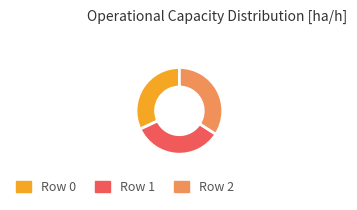

Which slice is the smallest?

Row 0